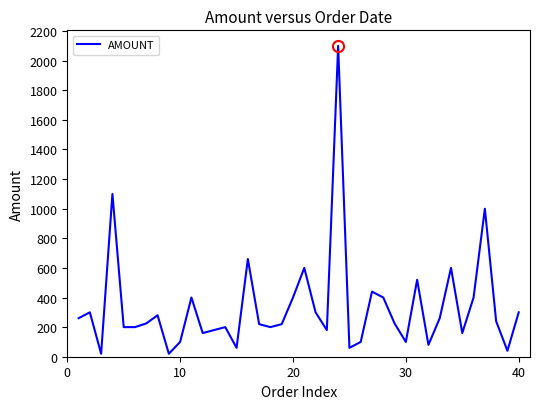

What is the difference between the maximum and minimum values?

2080